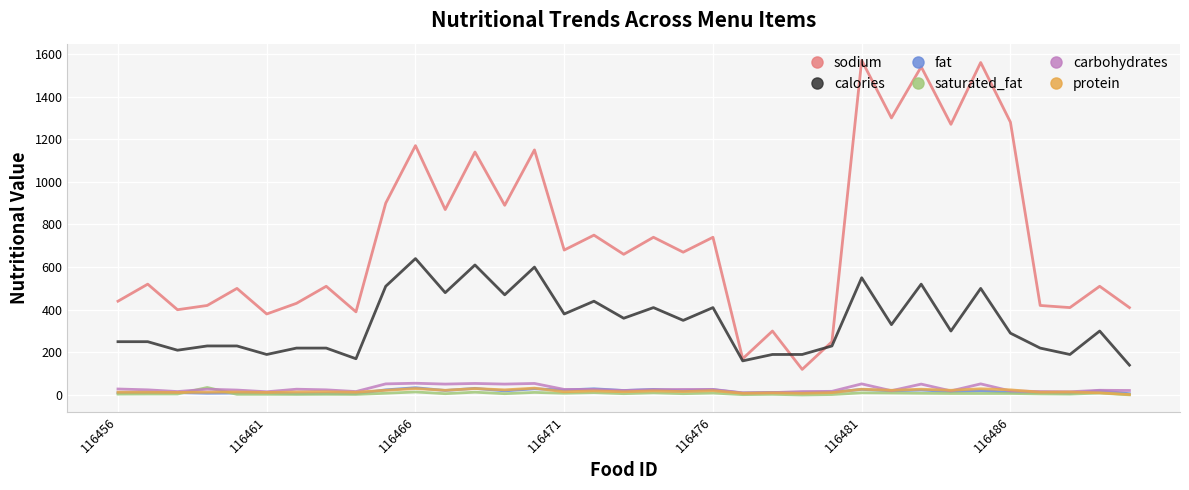

Which series has the widest spread of values?

sodium